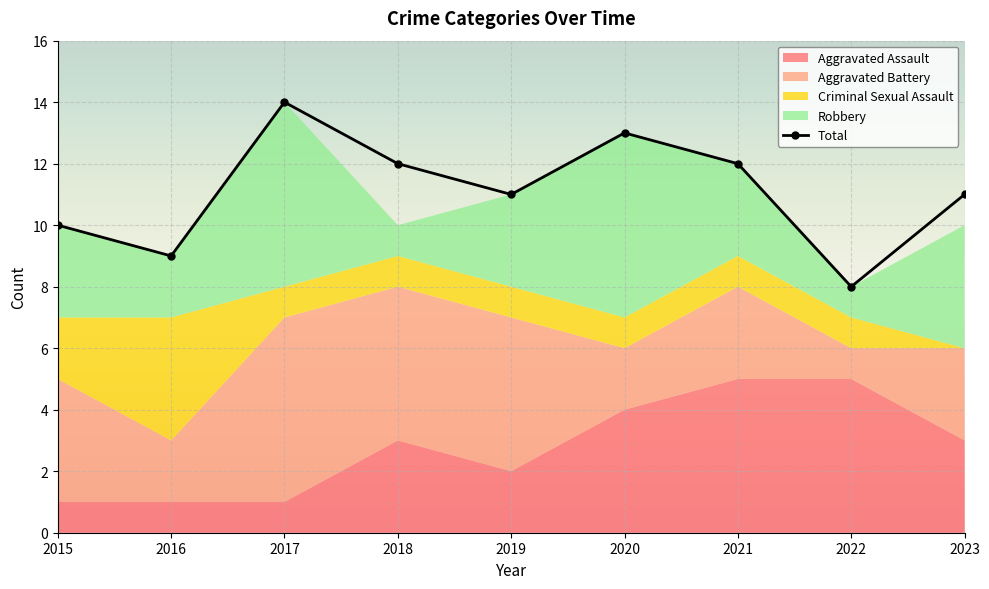

Approximately how many times larger is the value at 2015 compared to 2023?

0.9